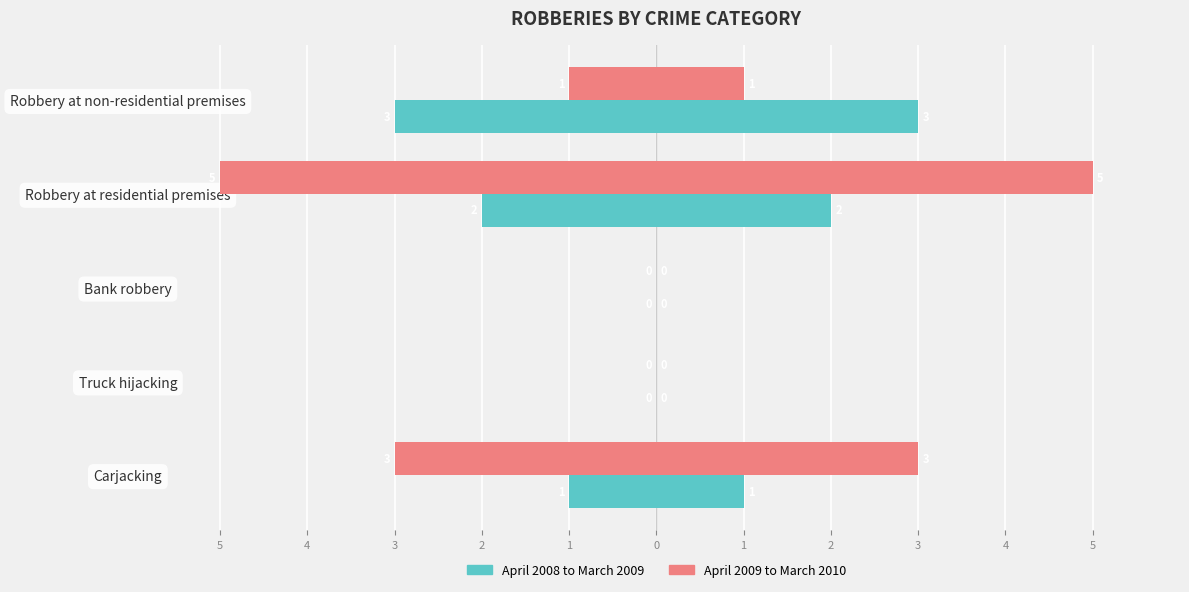

Is it true that April 2008 to March 2009 equals 2 at Bank robbery?

False